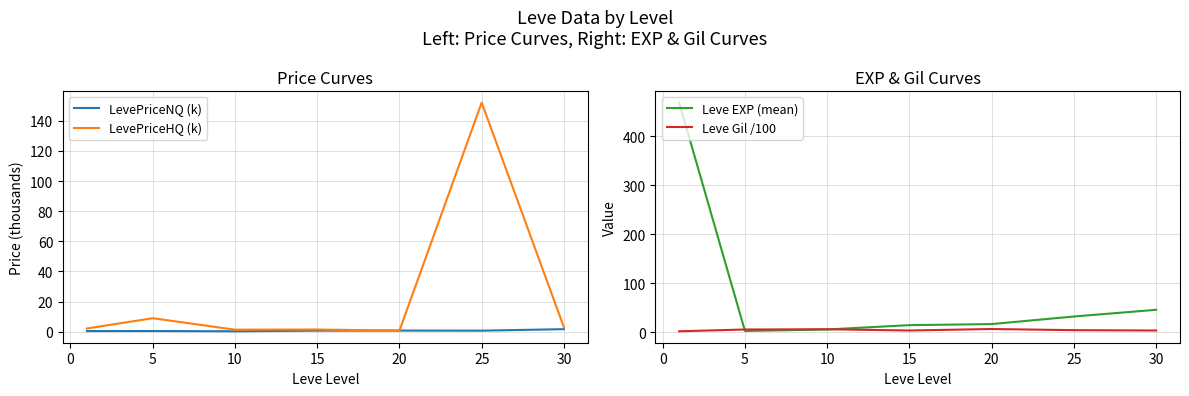

Count the number of categories in the chart.

7